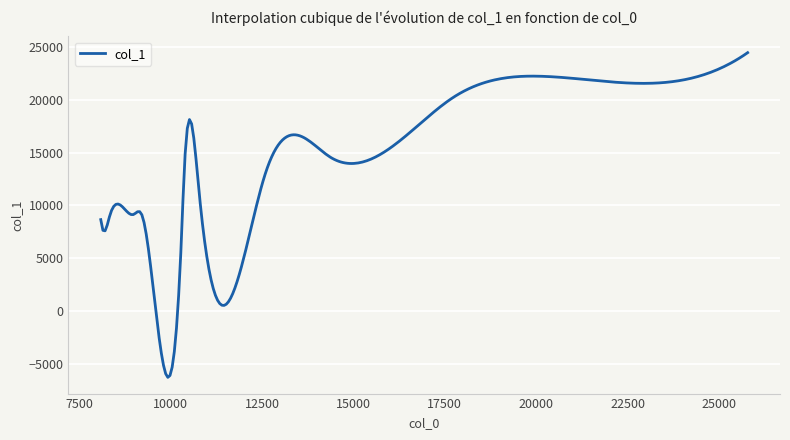

What is the average value?

16166.0